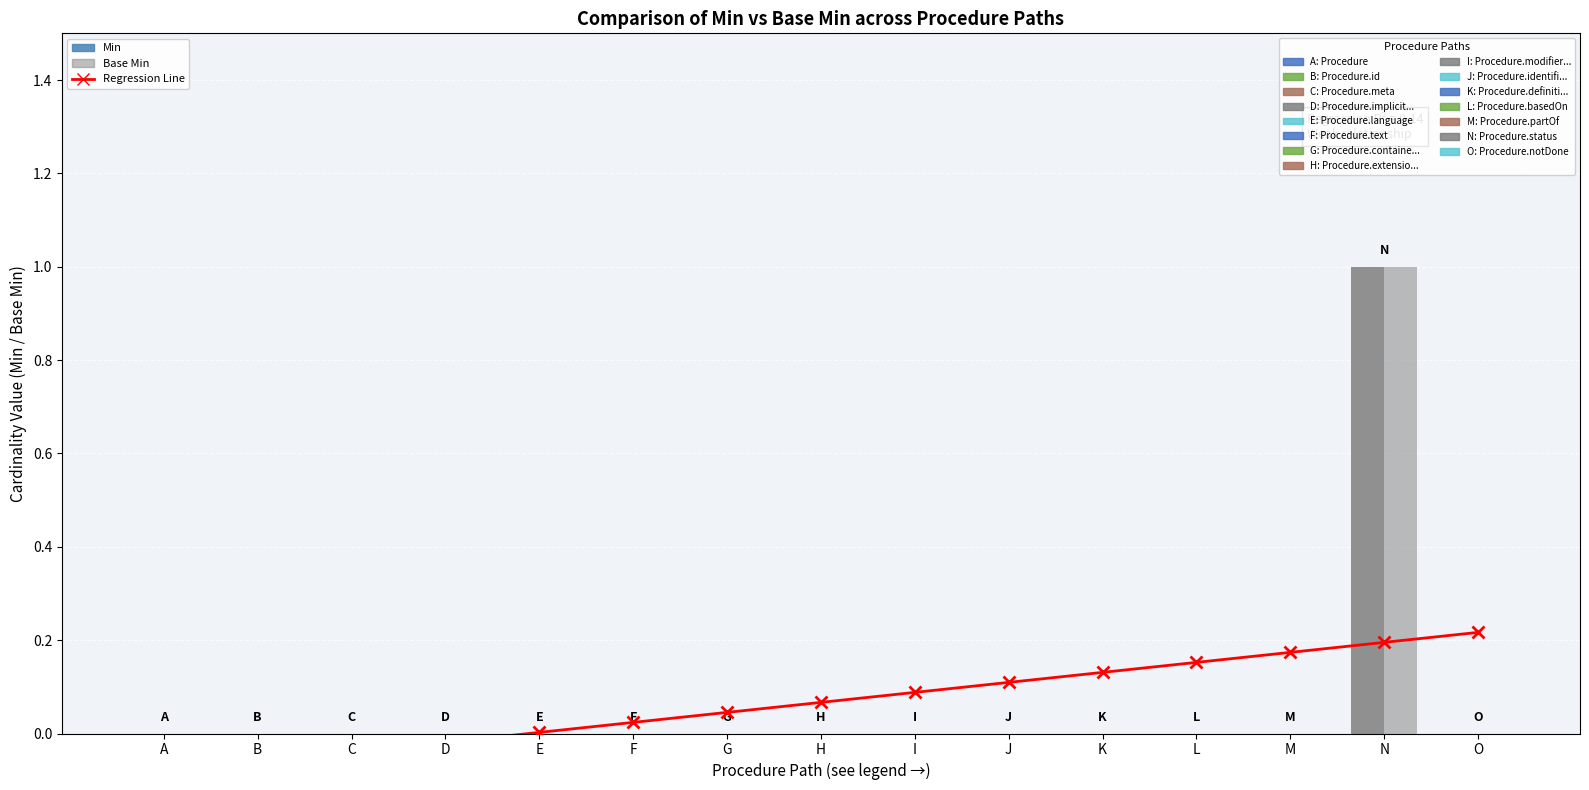

Is it true that the value at F is 0.0?

True